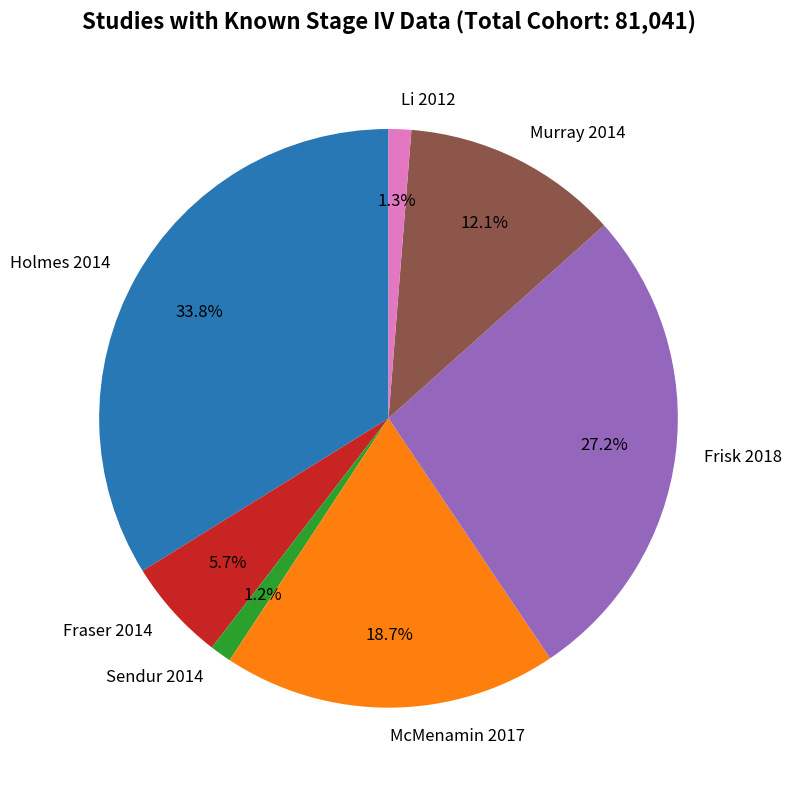

Which slice is the largest?

Holmes 2014